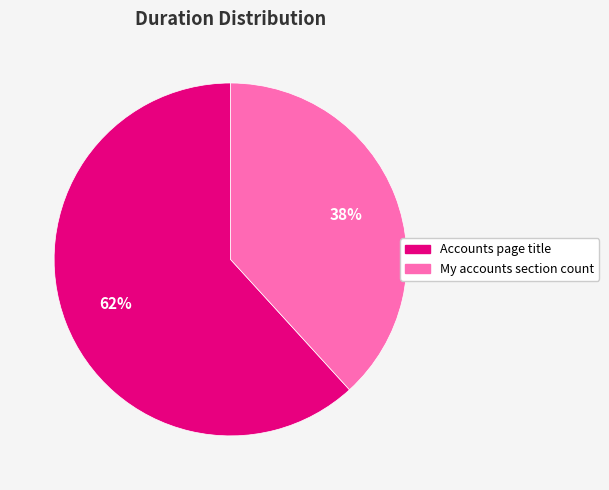

Is the sum of My accounts section count and Accounts page title greater than half?

Yes